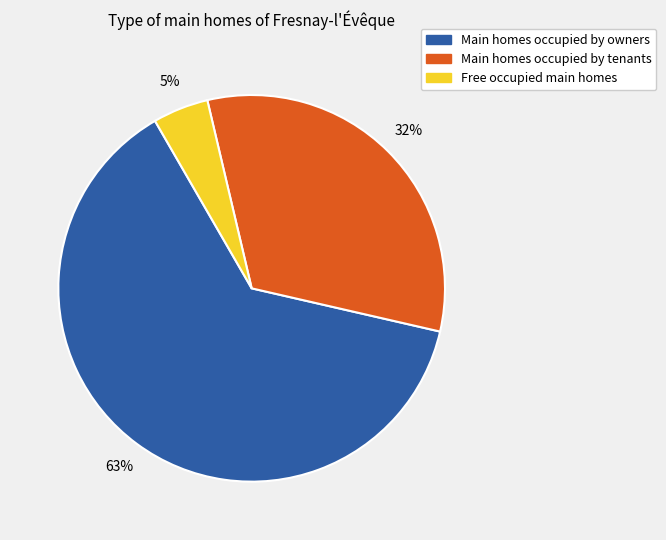

Does any single category account for the majority?

Yes